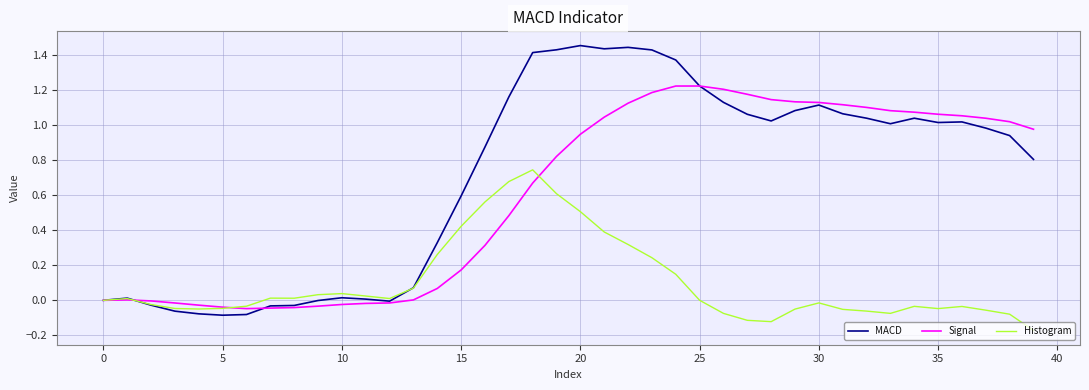

How many lines are shown in the chart?

3